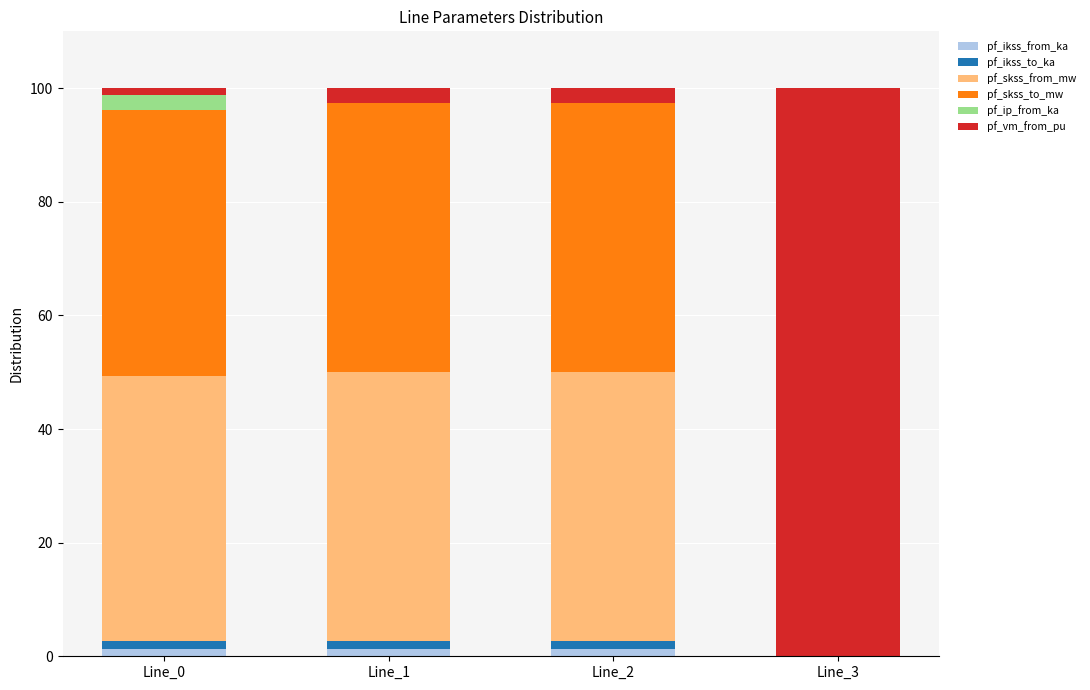

The pf_ikss_from_ka series shows 1.3 at Line_0. True or false?

True